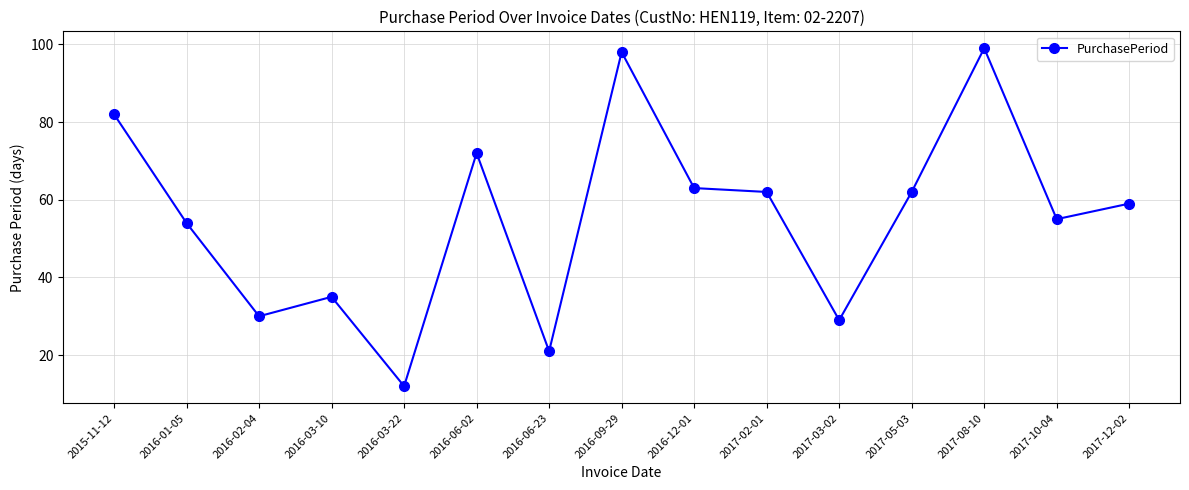

True or false: the data has more than 0 interior local peaks.

True